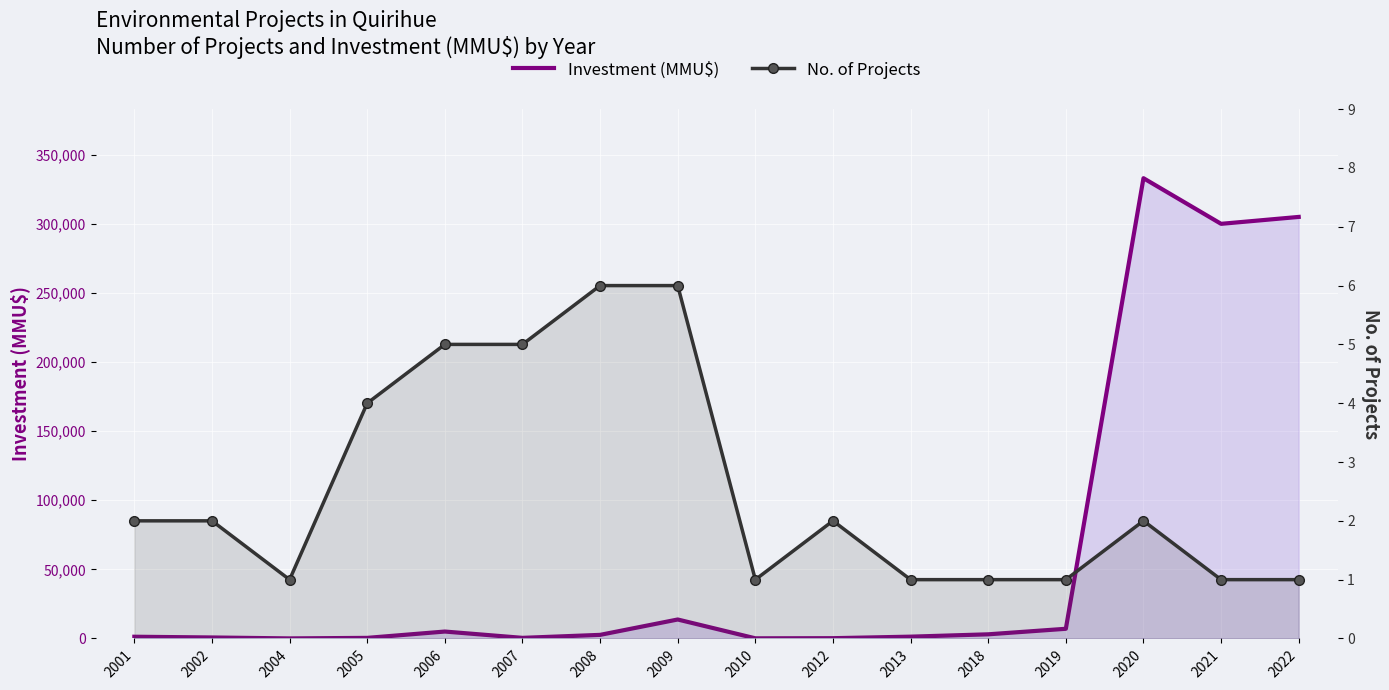

True or false: Investment (MMU$) has more than 1 points higher than both neighbors.

True